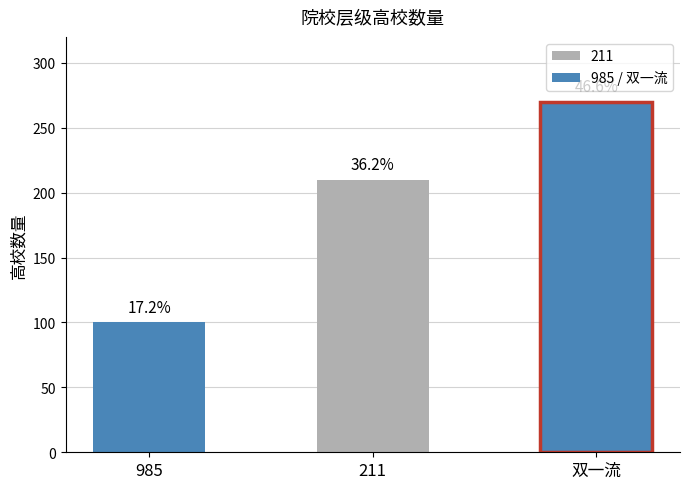

Are the bars horizontal?

No